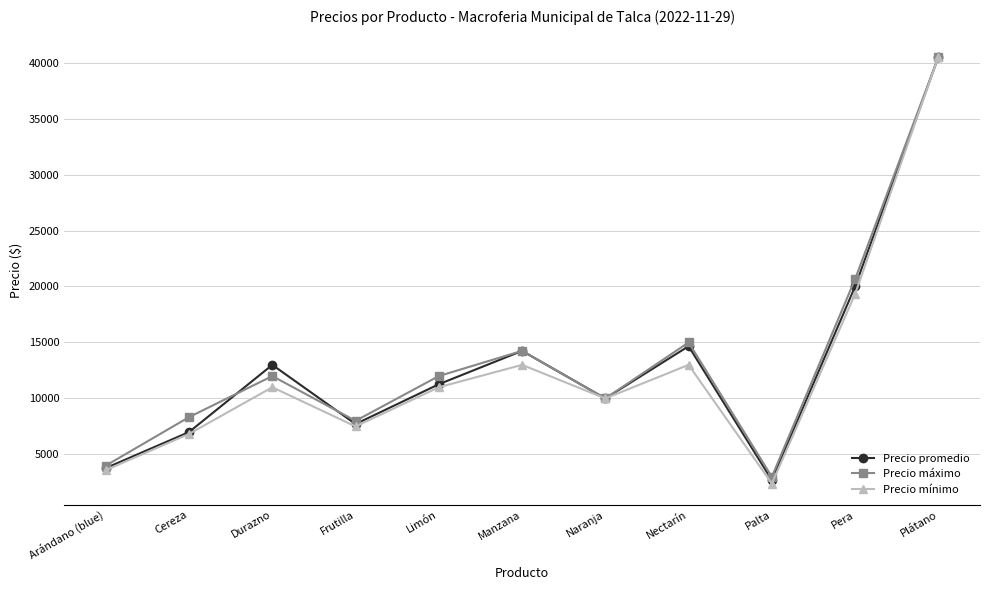

Where is Precio promedio nearest to the value 21600?

Pera